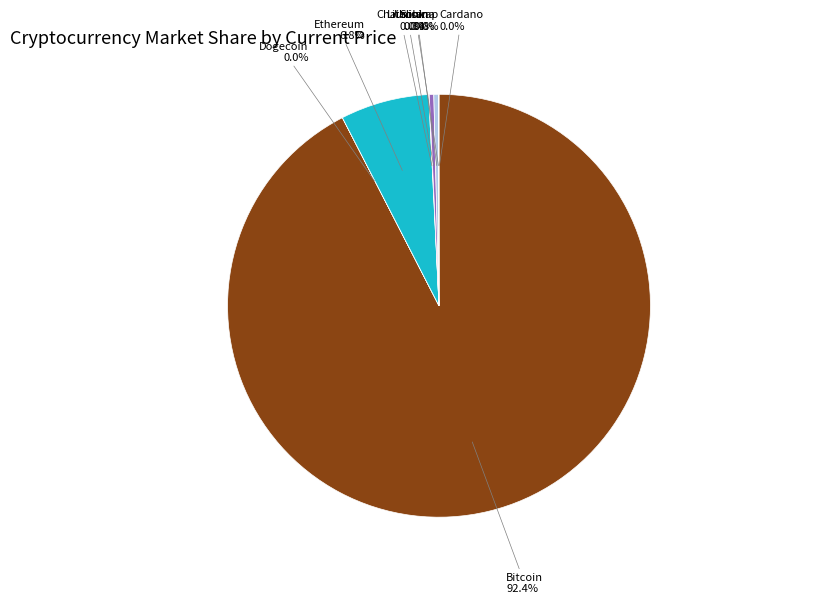

Is there a majority slice in this chart?

Yes